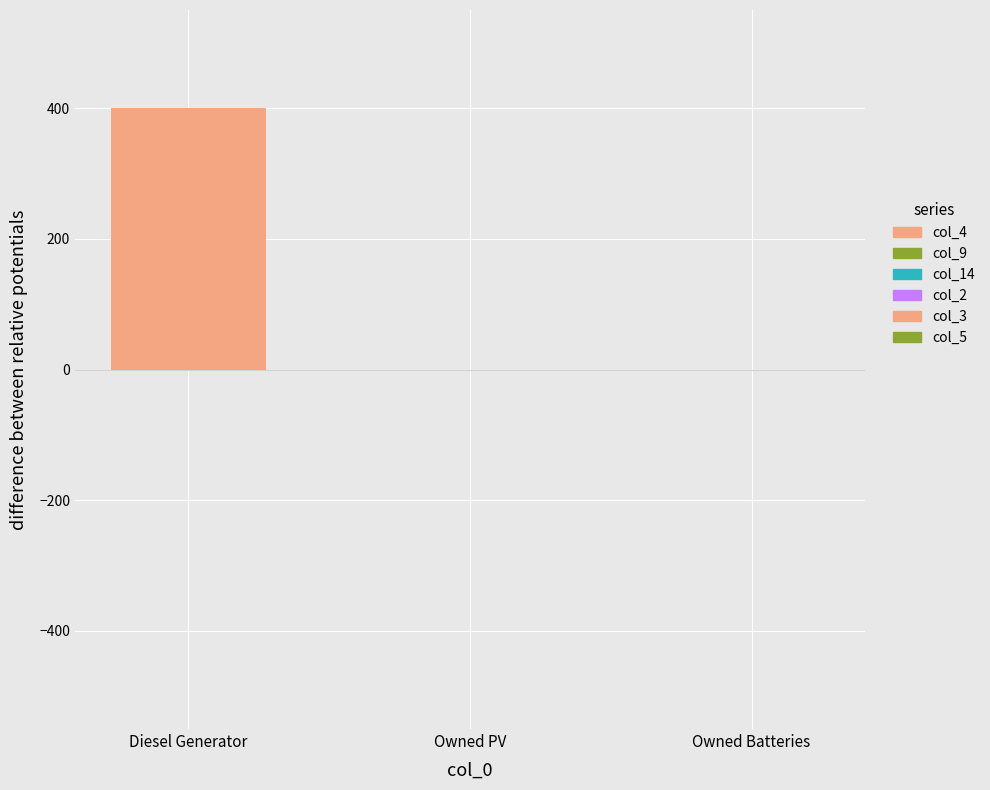

Are the bars horizontal?

No